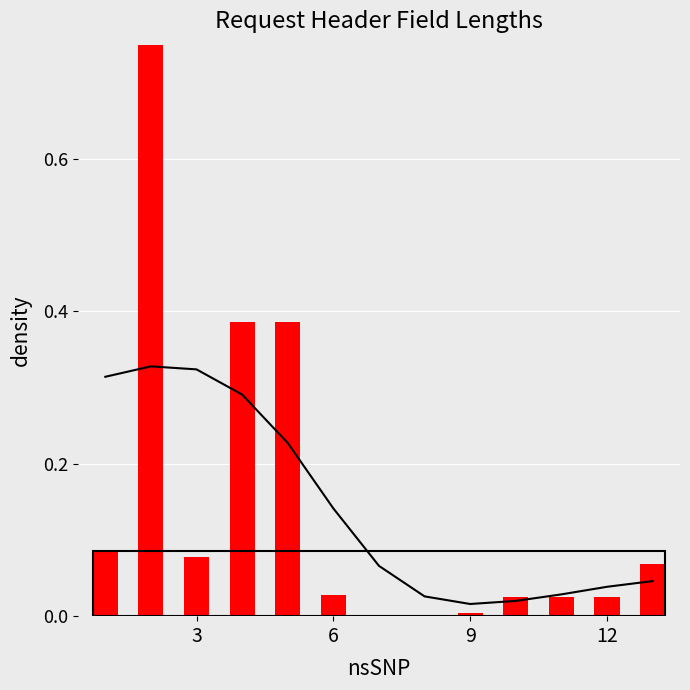

Count the number of data series in this chart.

1